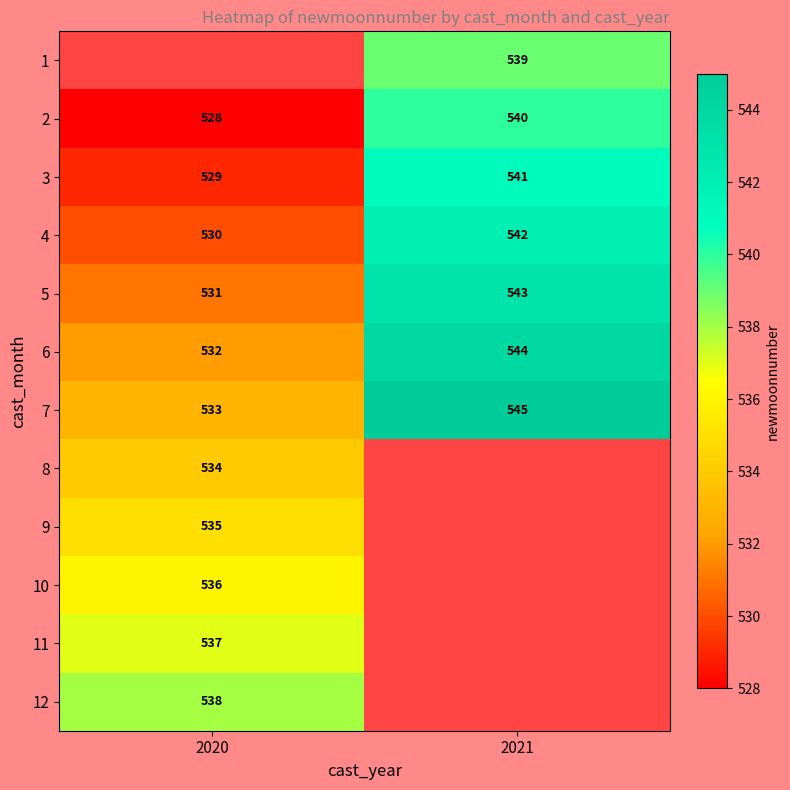

Which label corresponds to the largest value in the chart?

2021